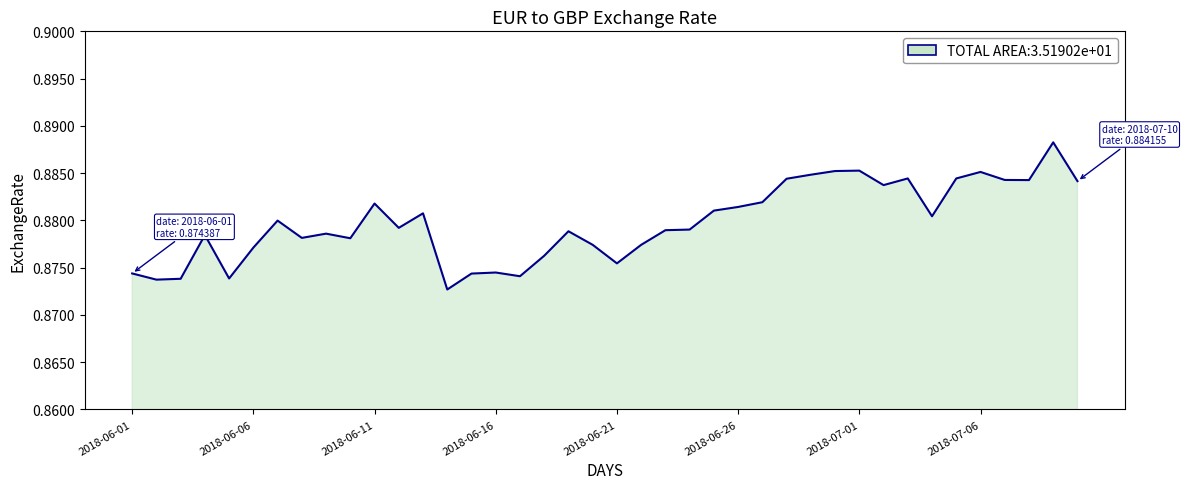

How many lines are shown in the chart?

1